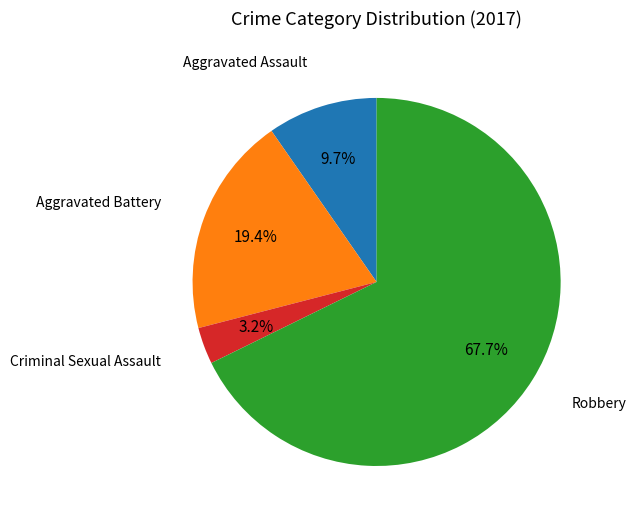

What is the largest slice in the pie chart?

Robbery